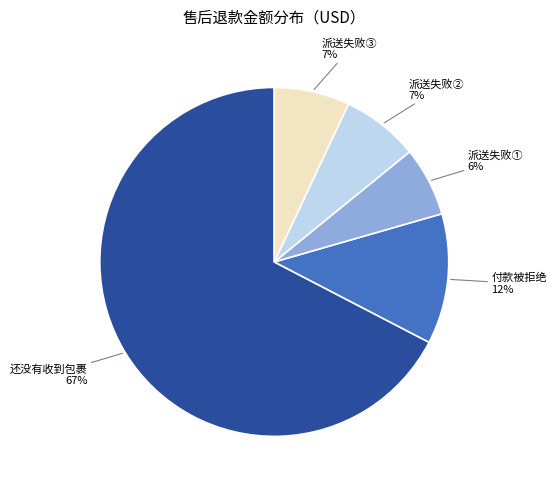

Does any single category account for the majority?

Yes